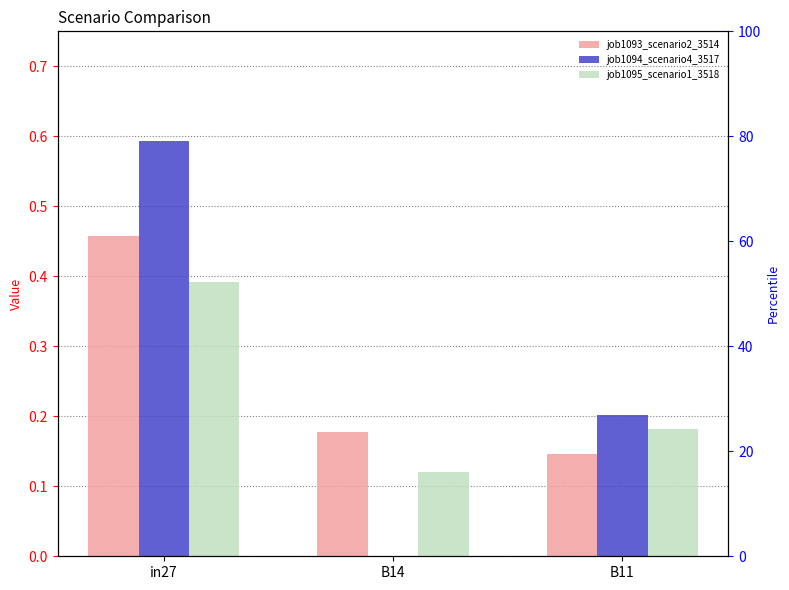

Reading right to left, list all the values displayed in this chart.

job1093_scenario2_3514: 0.1	0.2	0.5
job1094_scenario4_3517: 0.2	0.0	0.6
job1095_scenario1_3518: 0.2	0.1	0.4